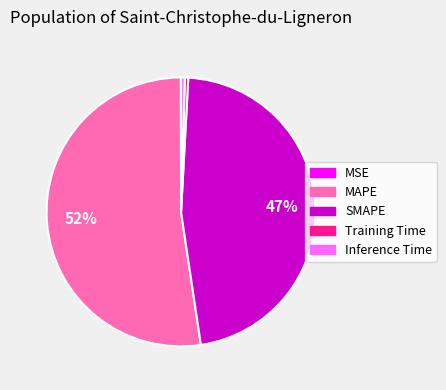

Which slice is the largest?

MAPE